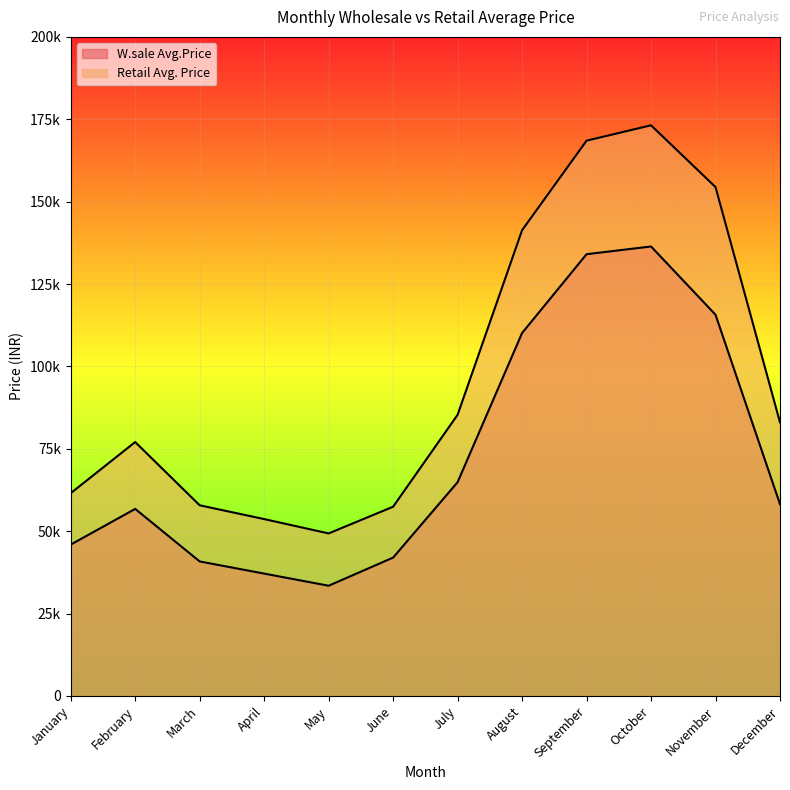

True or false: Retail Avg. Price and W.sale Avg.Price intersect in this chart.

False